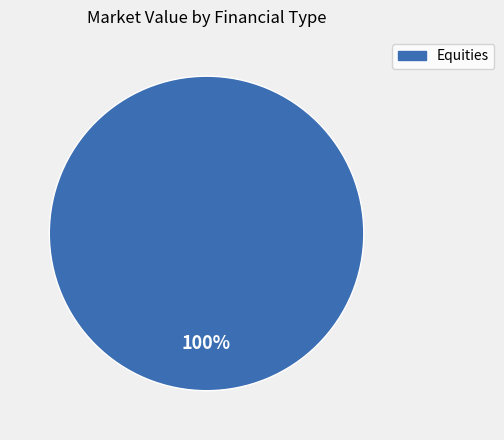

The Equities slice represents 90% of the pie. True or false?

False